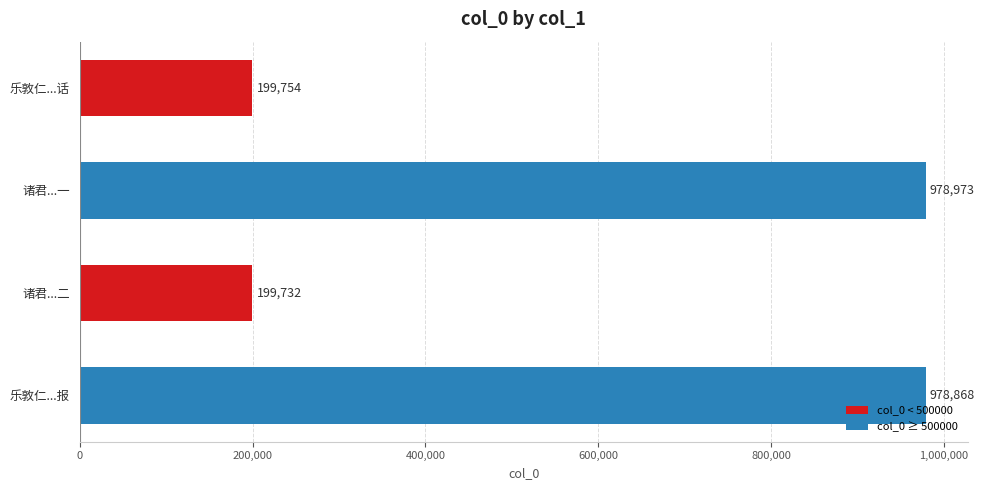

What is the greatest value displayed?

978973